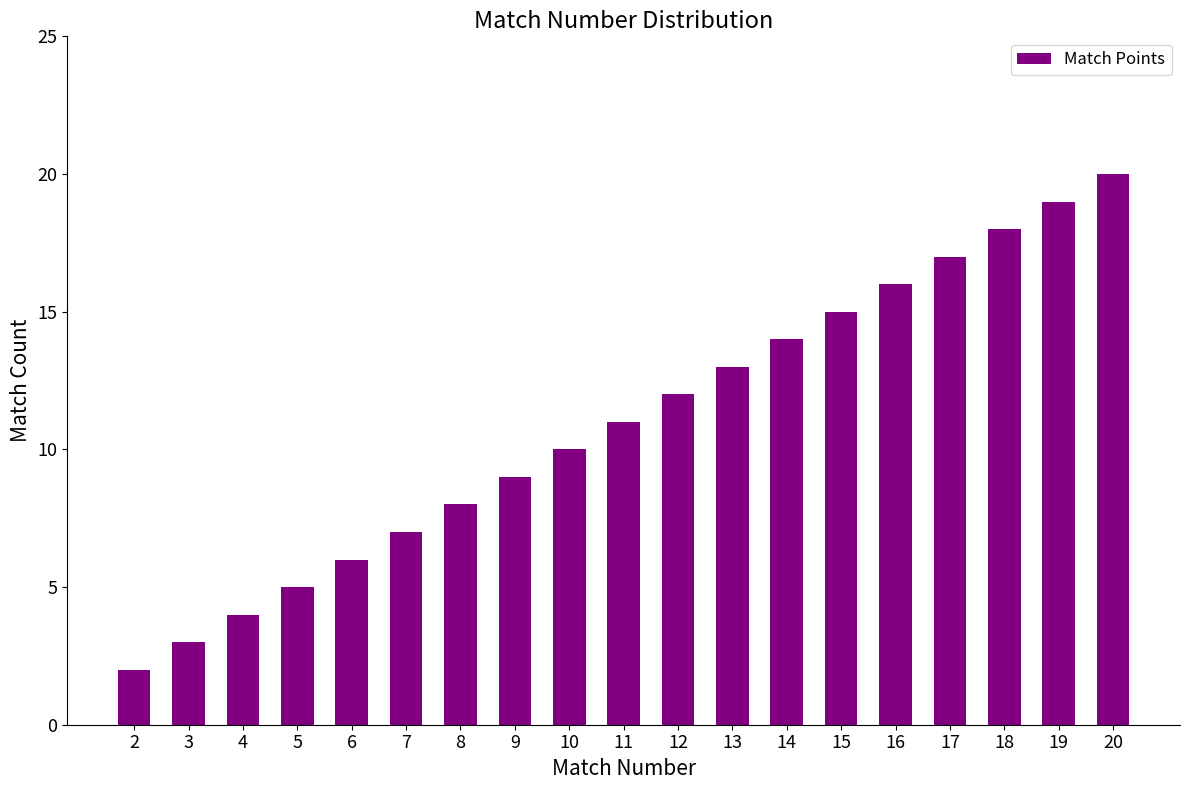

Reading right to left, list all the values displayed in this chart.

20	19	18	17	16	15	14	13	12	11	10	9	8	7	6	5	4	3	2